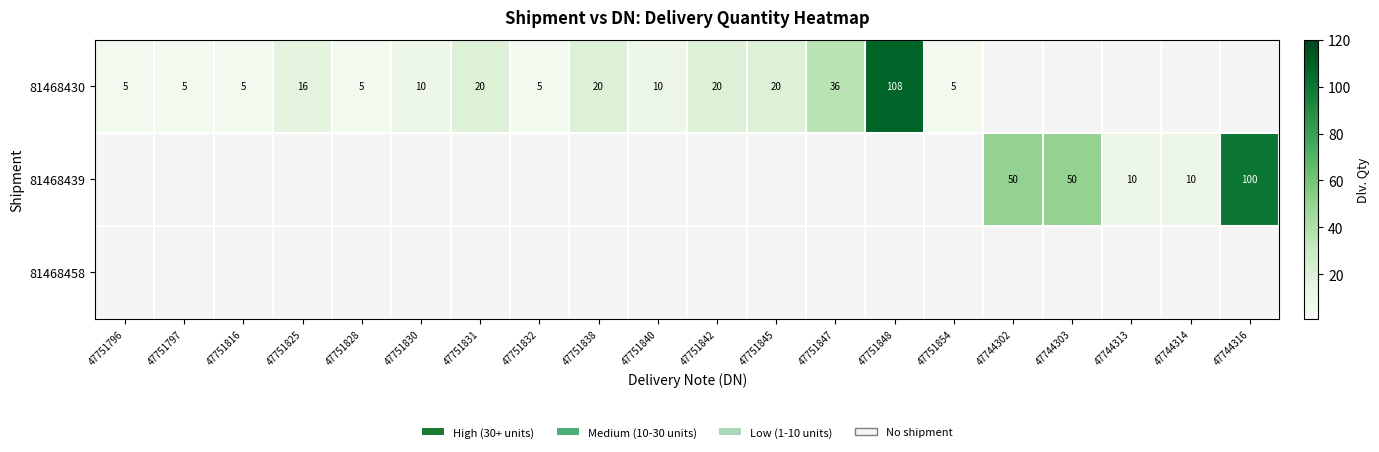

The value of 81468430 at 47751797 is 5. True or false?

True